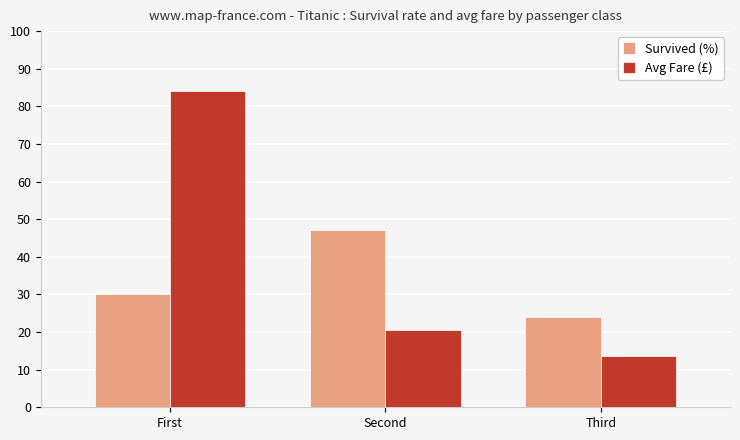

How many values in the Avg Fare (£) series exceed 20?

2